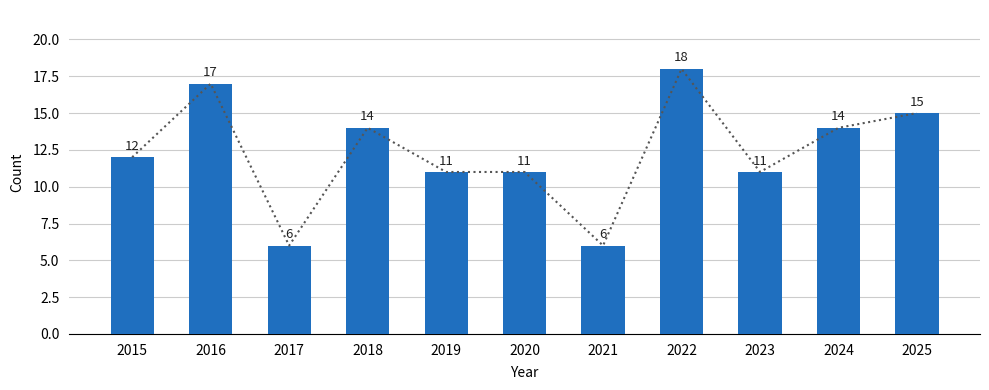

List the labels in order of value, largest first.

2022, 2016, 2025, 2018, 2024, 2015, 2019, 2020, 2023, 2017, 2021